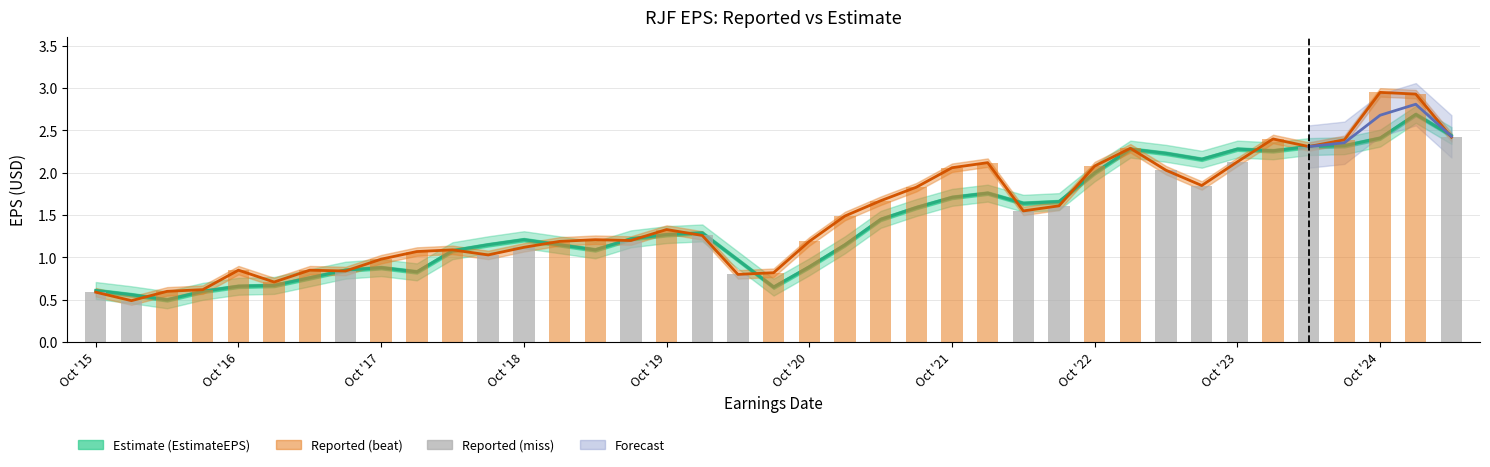

What is the label of the 38th bar from the right?

2016-01-20